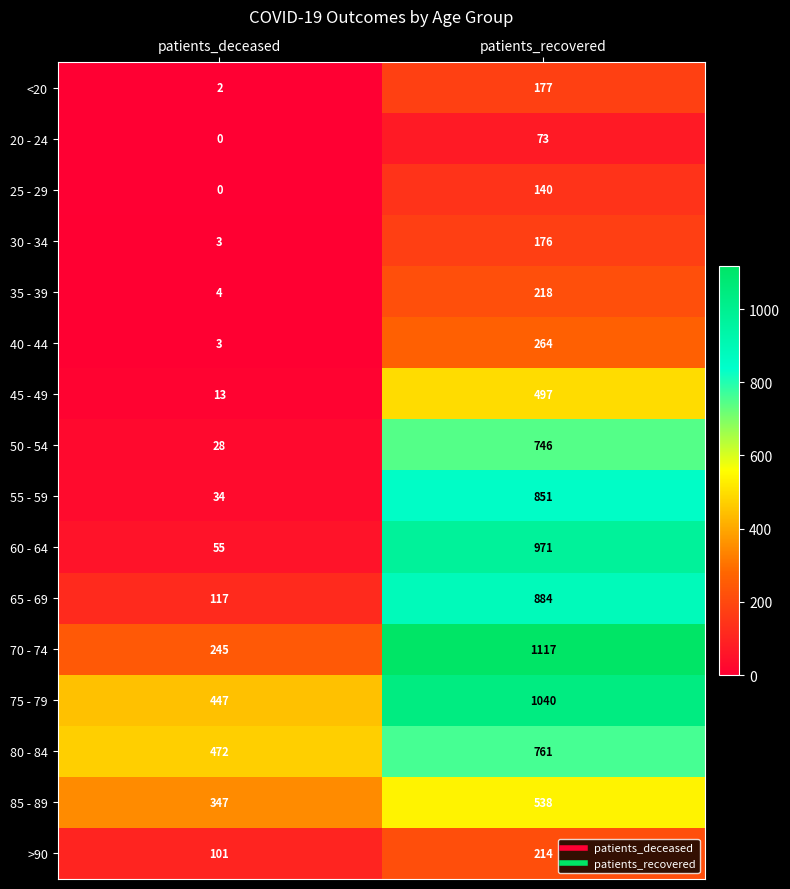

At which category is the sum across all series the highest?

patients_recovered